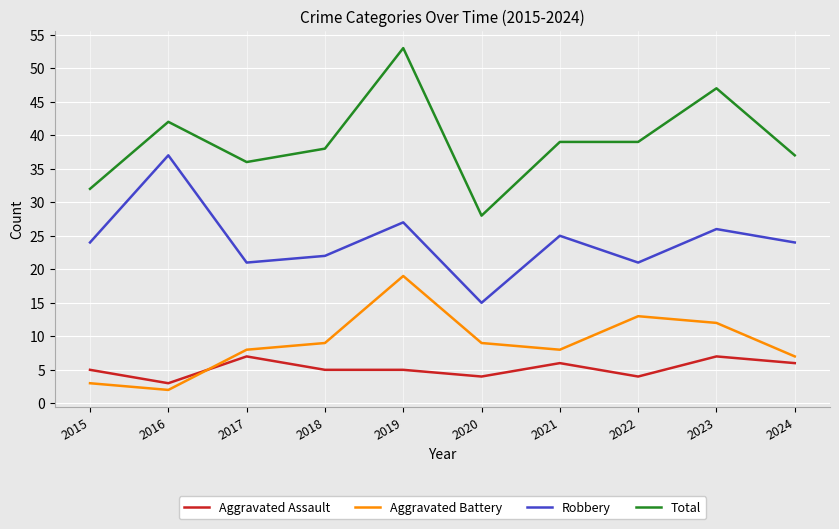

How many lines are shown in the chart?

4